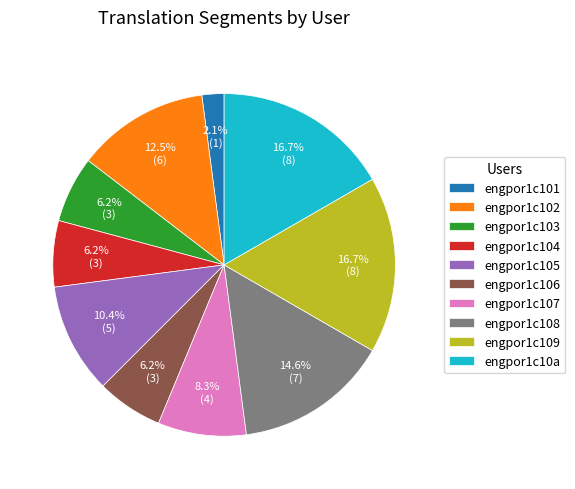

Which category has the smallest portion of the pie?

engpor1c101